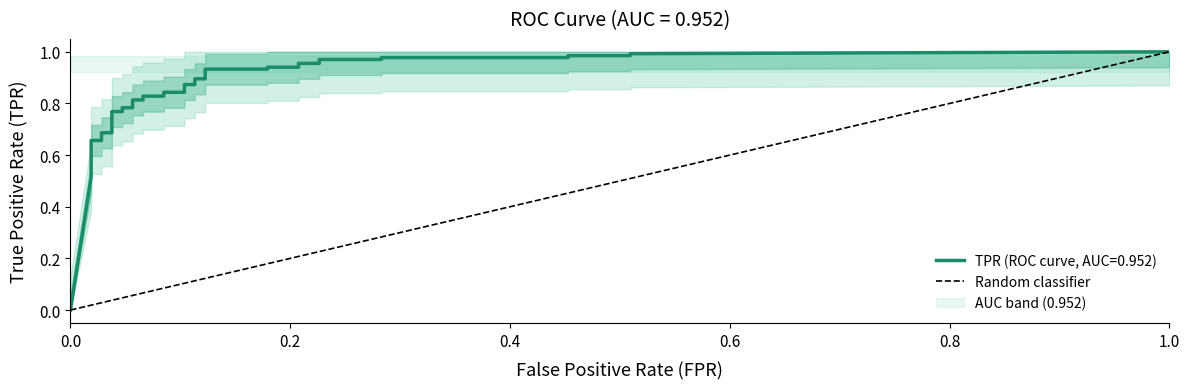

What is the greatest value displayed?

1